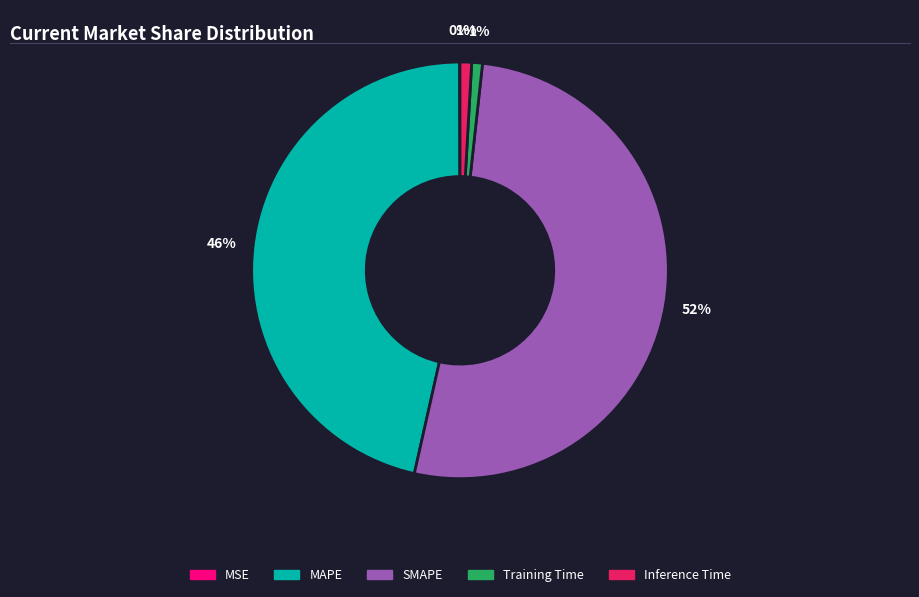

To the nearest percent, what portion does Inference Time represent?

1%